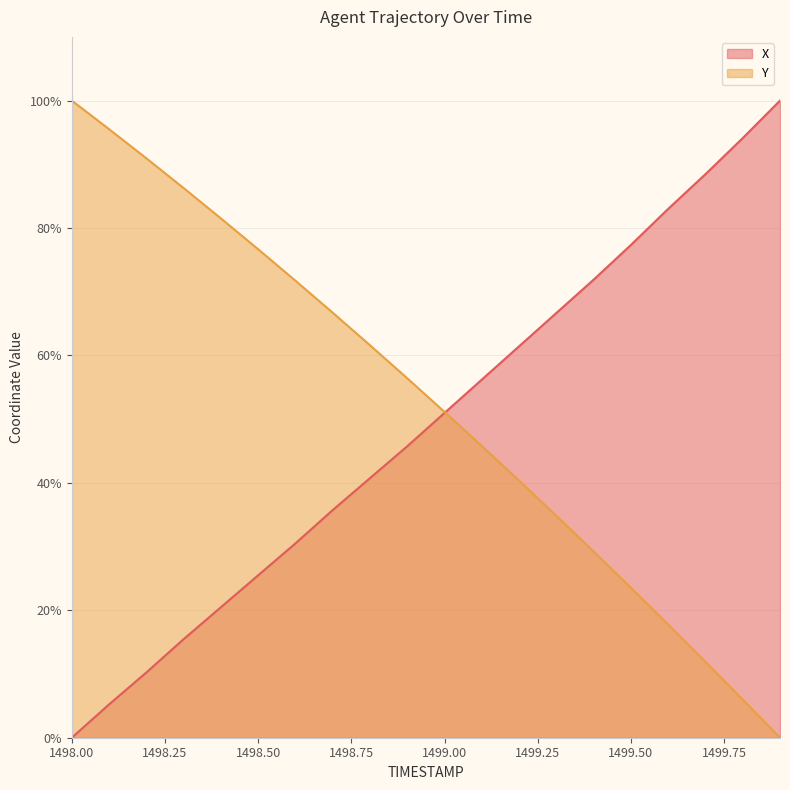

The value of X at 1498.7 is 35.7. True or false?

True